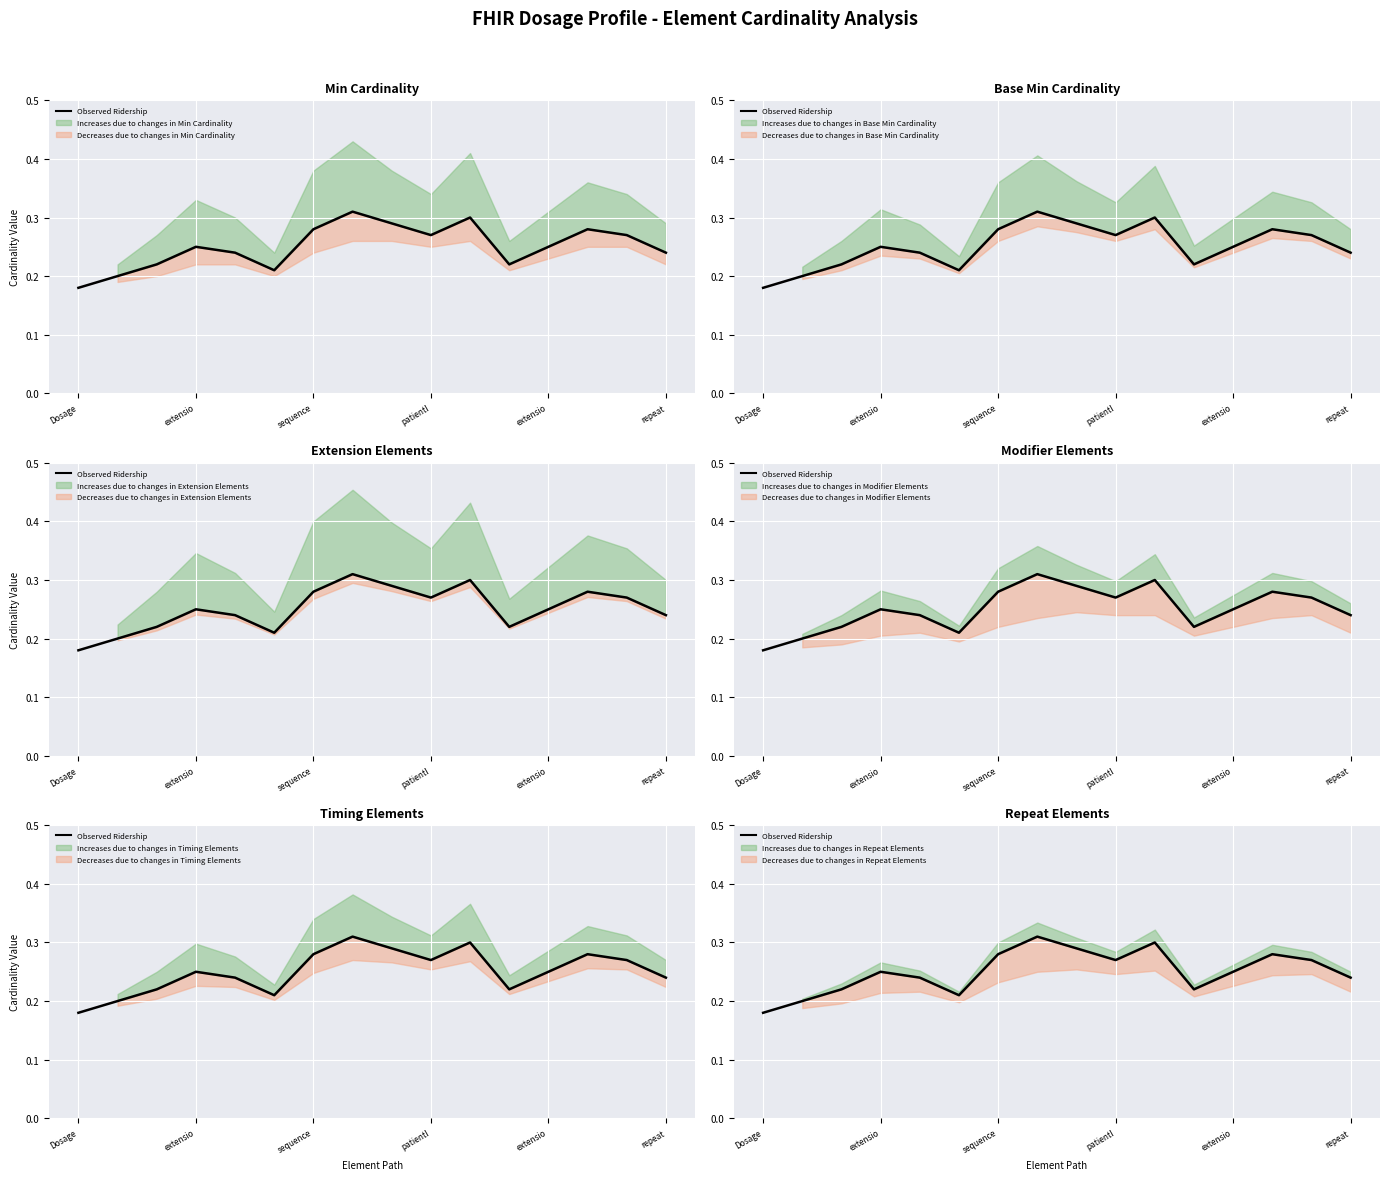

What is the label of the 2nd point from the right?

14